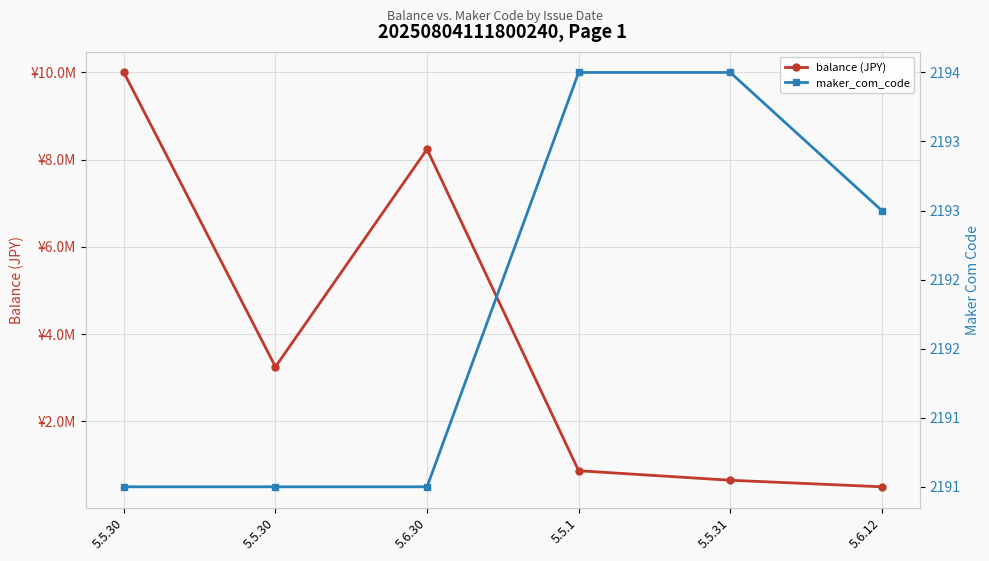

Rank the series by their average value, from lowest to highest.

maker_com_code, balance (JPY)